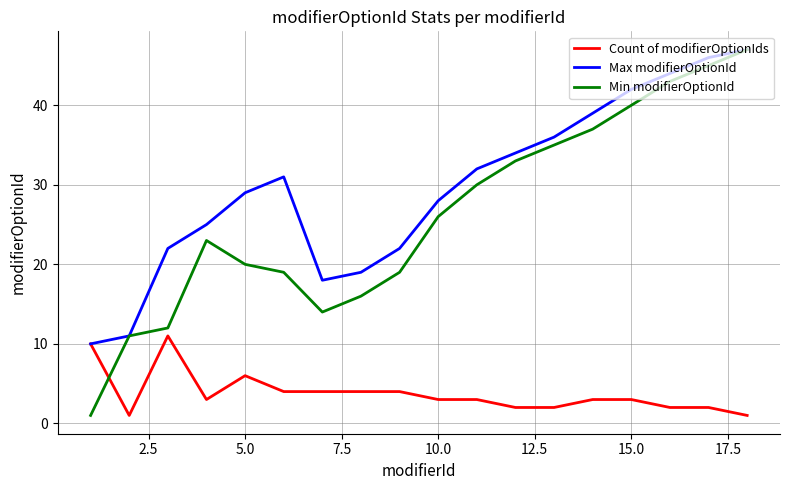

Which series has the largest total across all categories?

Max modifierOptionId